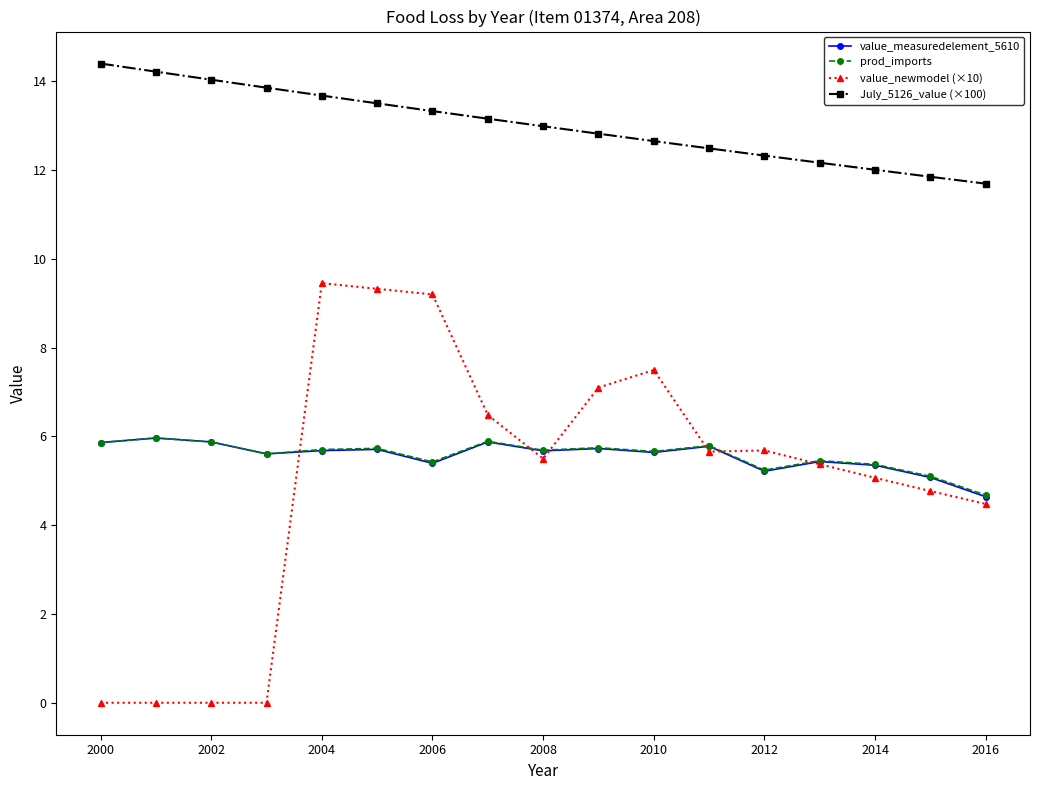

Does the chart have visible grid lines?

No